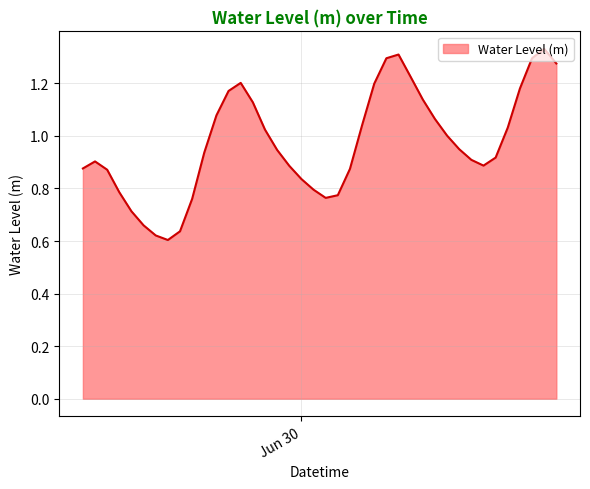

Does the chart have visible grid lines?

Yes